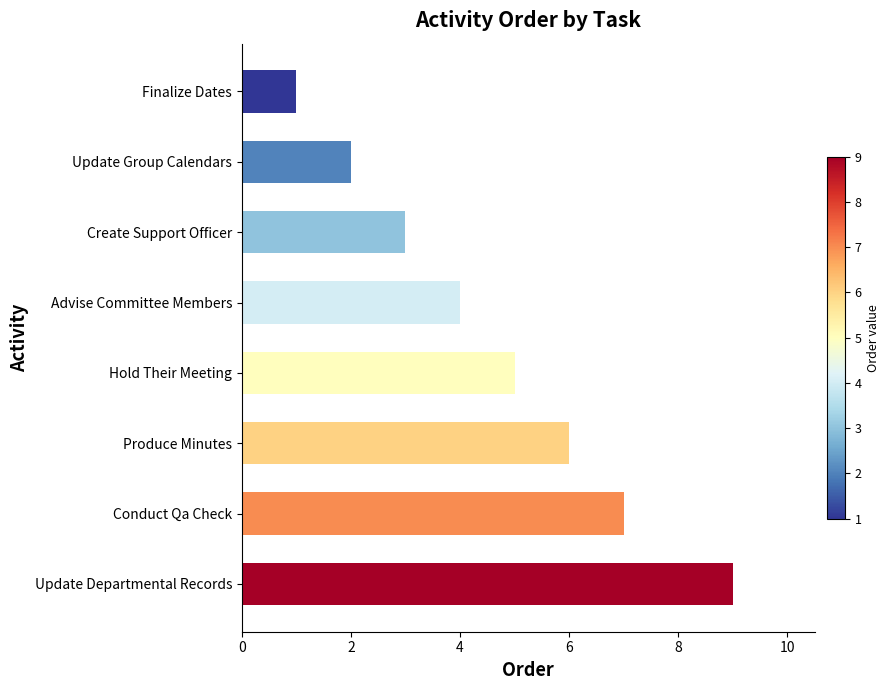

What is the difference between the maximum and minimum values?

8